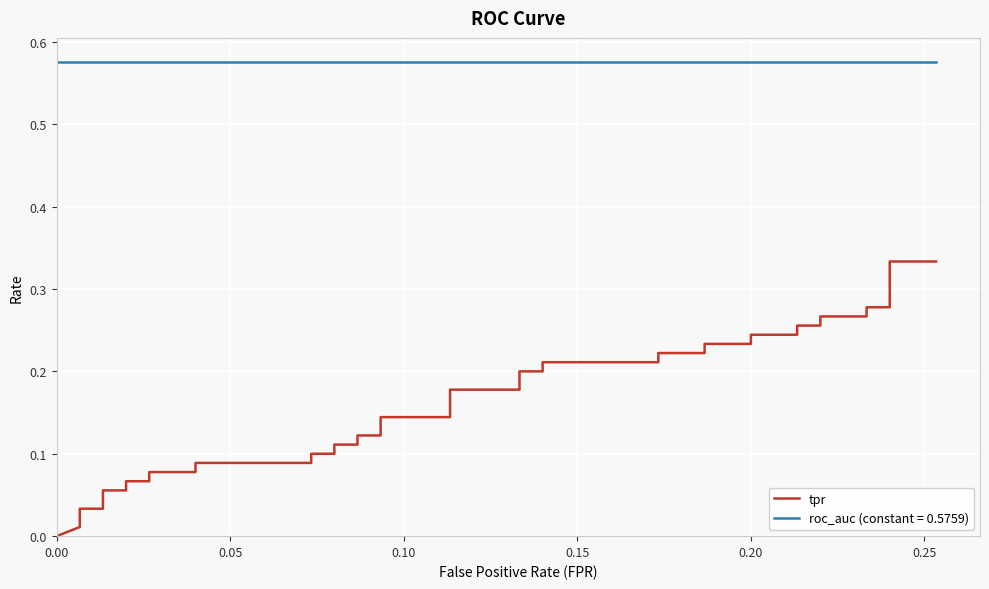

What is the value of the 31st point from the left?

0.2